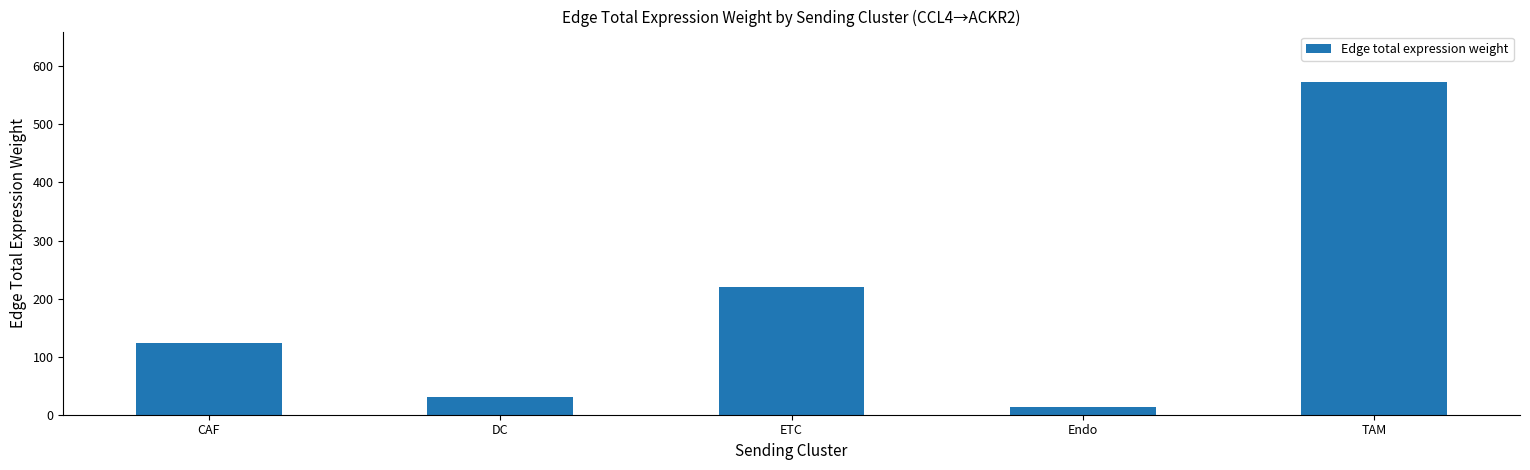

What is the label of the 4th bar from the left?

Endo